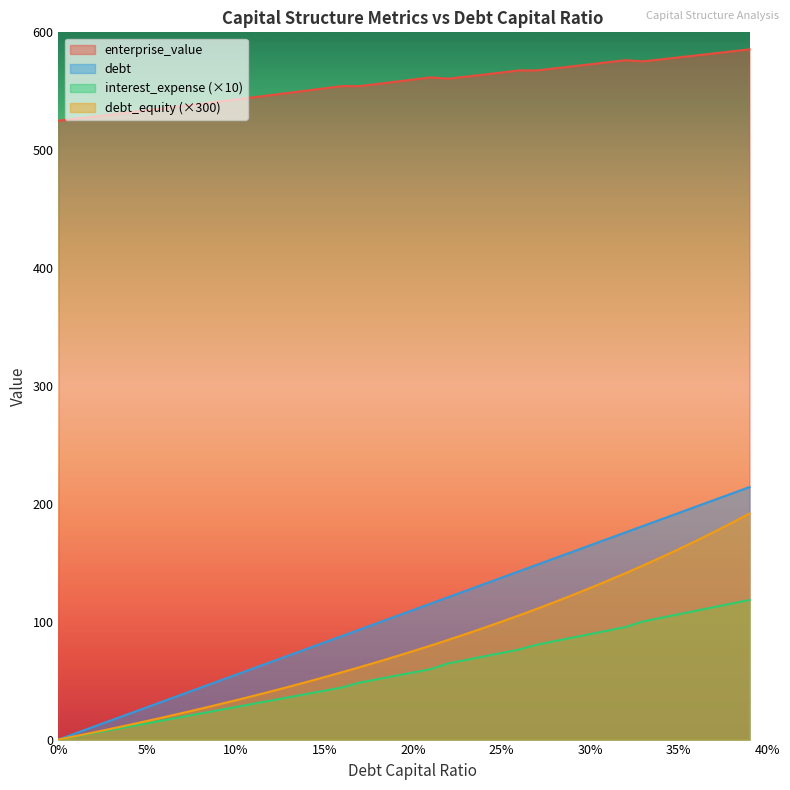

At which label is debt_capital closest to 107?

0.19